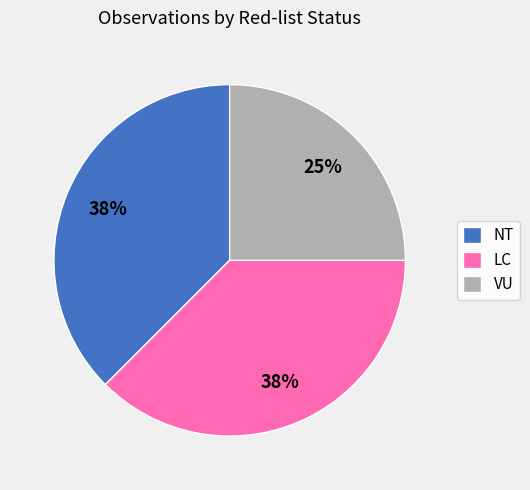

To the nearest percent, what percentage of the pie is VU?

25%